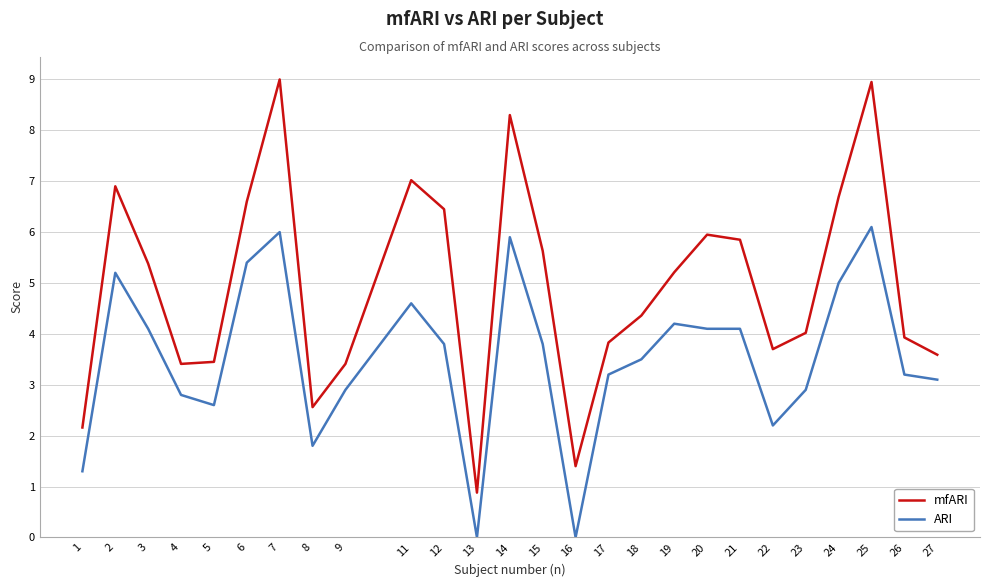

True or false: mfARI and ARI intersect in this chart.

False